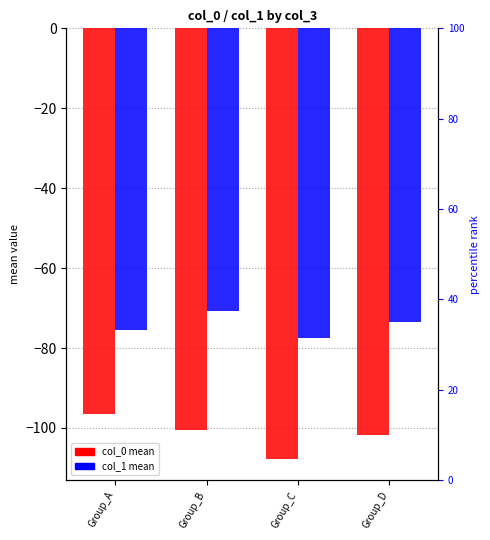

Reading left to right, transcribe all the data shown in this chart.

col_0 mean: Group_A=-96.5	Group_B=-100.4	Group_C=-107.7	Group_D=-101.8
col_1 mean: Group_A=-75.5	Group_B=-70.7	Group_C=-77.5	Group_D=-73.5